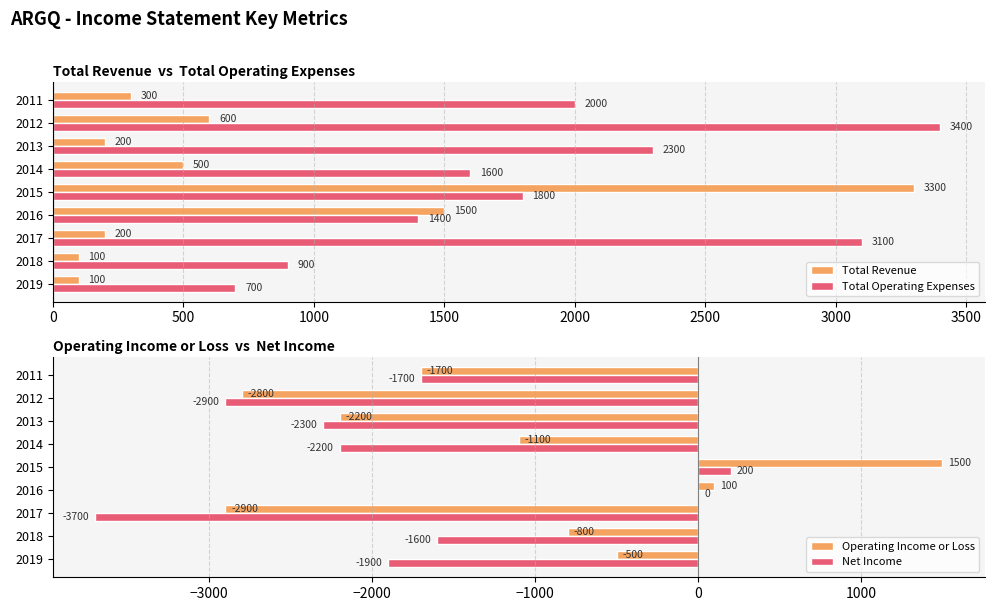

What is the minimum value for Total Operating Expenses?

700